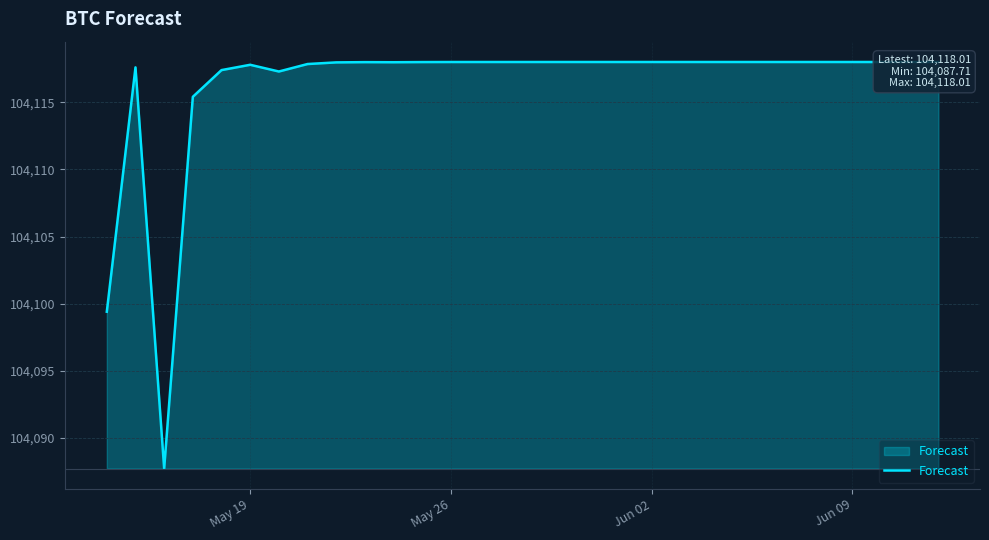

How many interior local valleys (lower than both neighbors) does the data have?

4